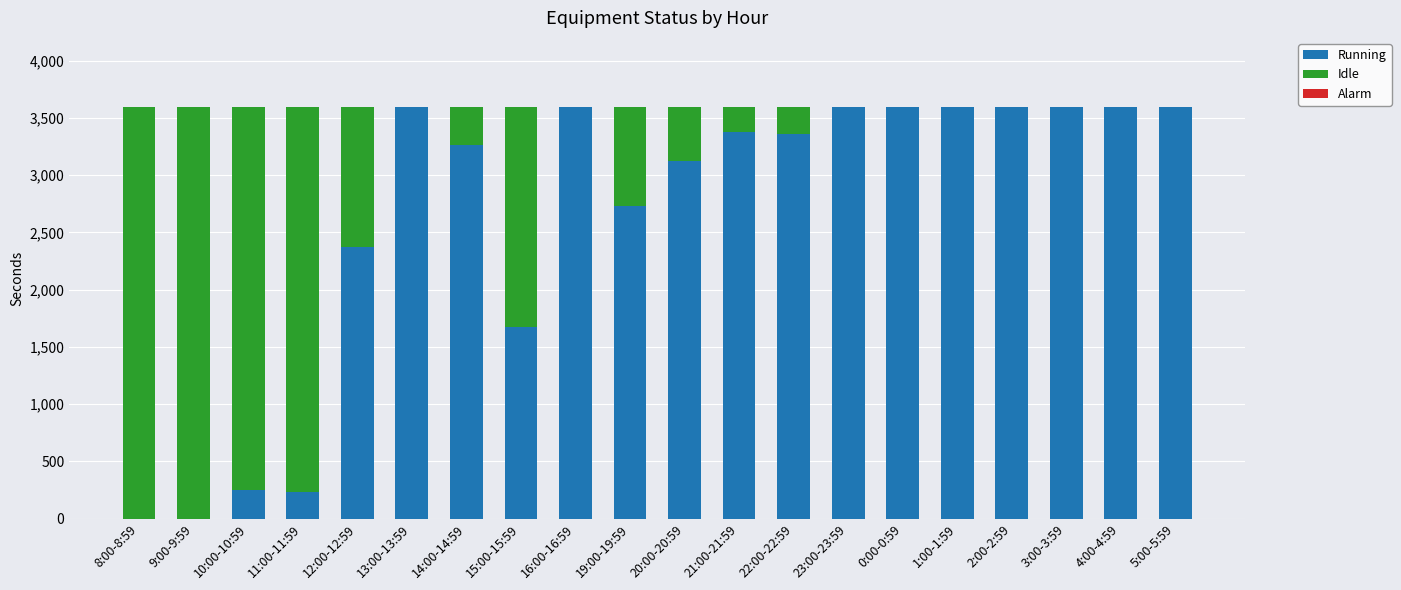

What is the maximum value for Running?

3600